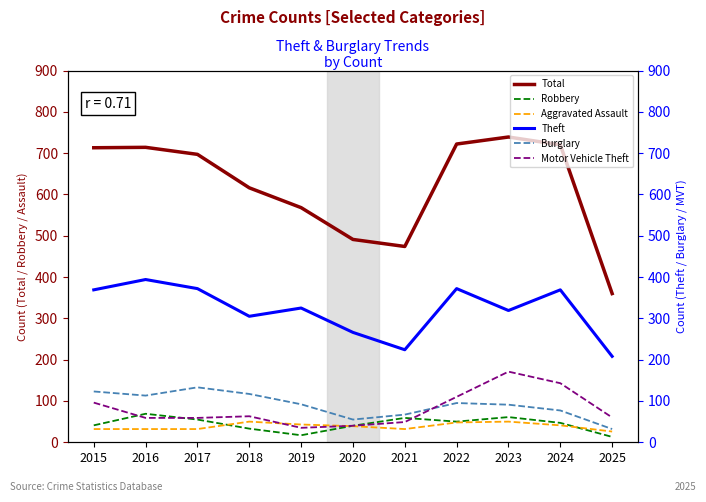

Between 2021 and 2016, which is larger?

2016